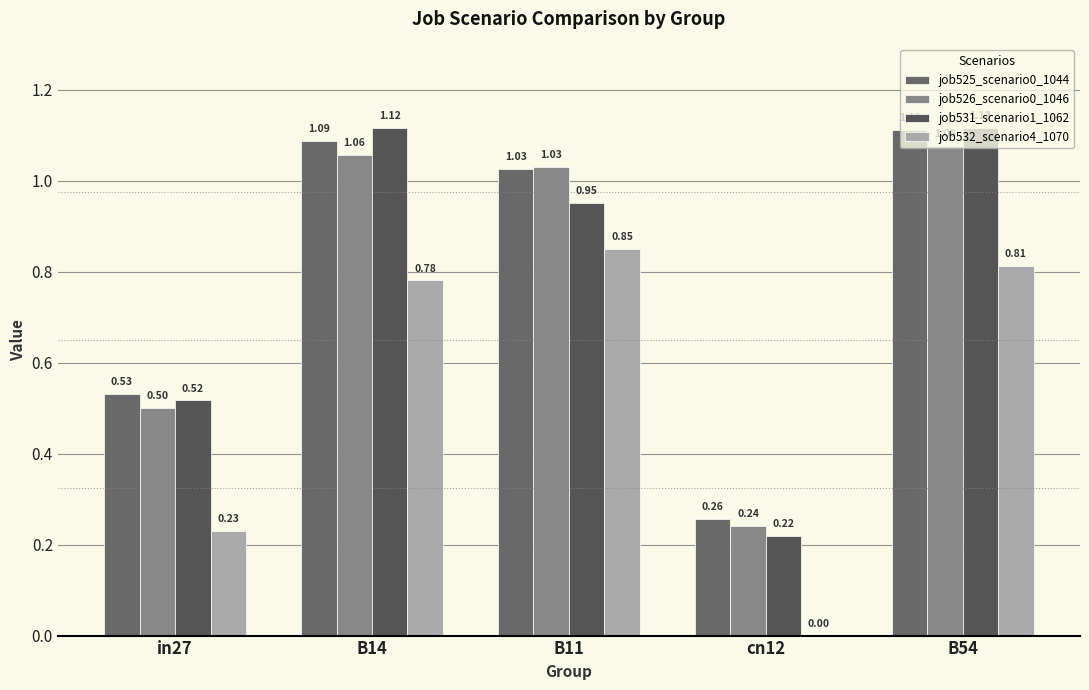

Which series has the largest range (max minus min)?

job531_scenario1_1062